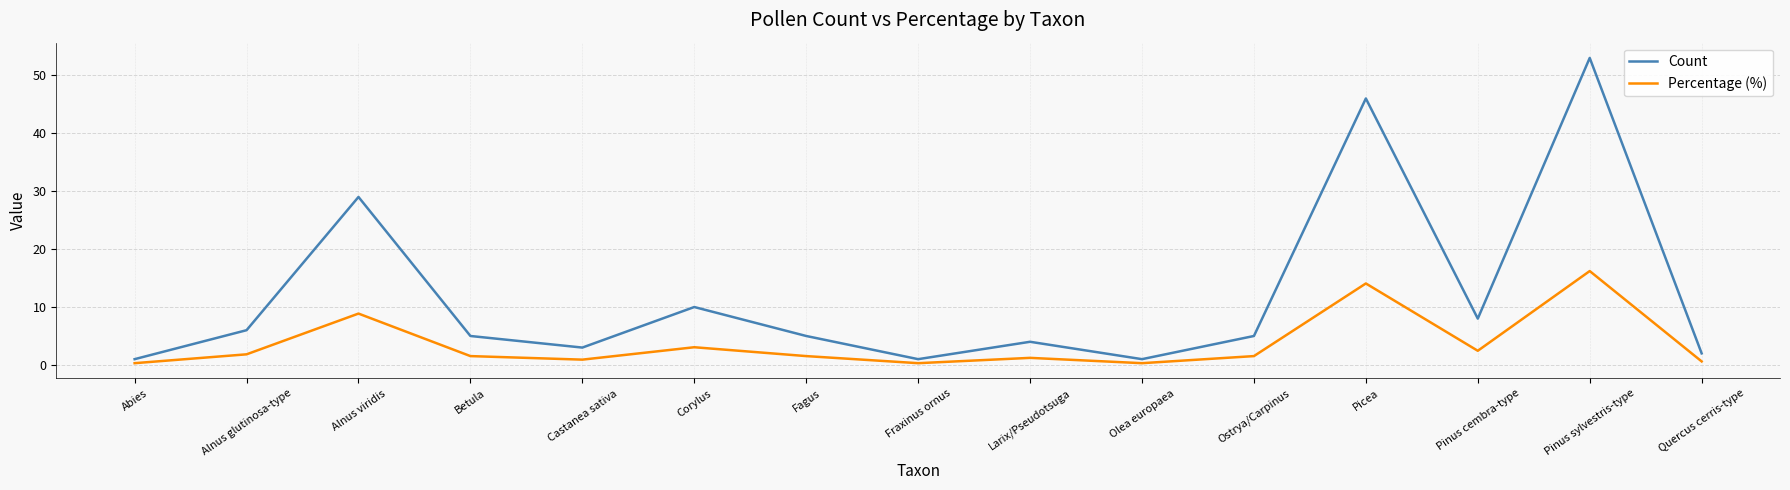

The value of Count at Fagus is 5.0. True or false?

True